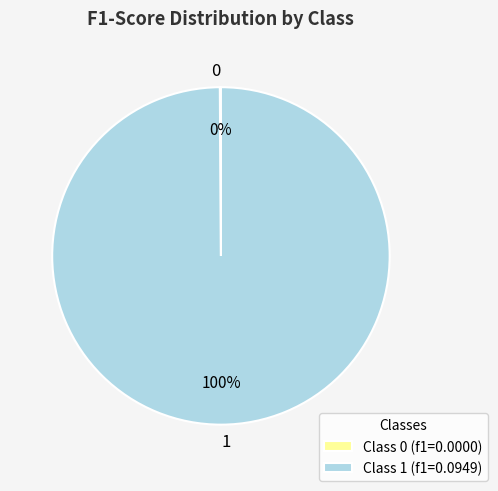

Does 1 represent more than half of the total?

Yes